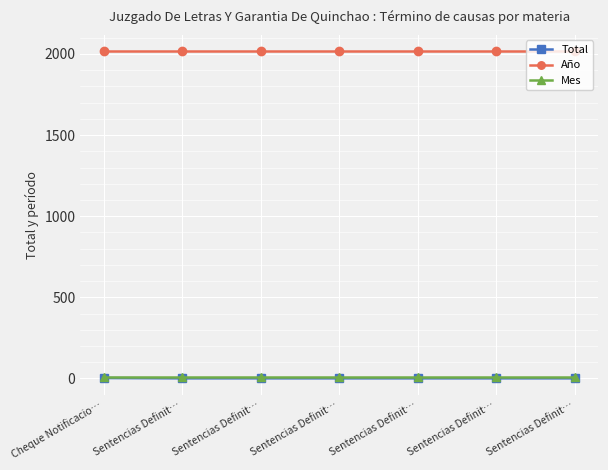

True or false: Mes and Total cross at least once.

False